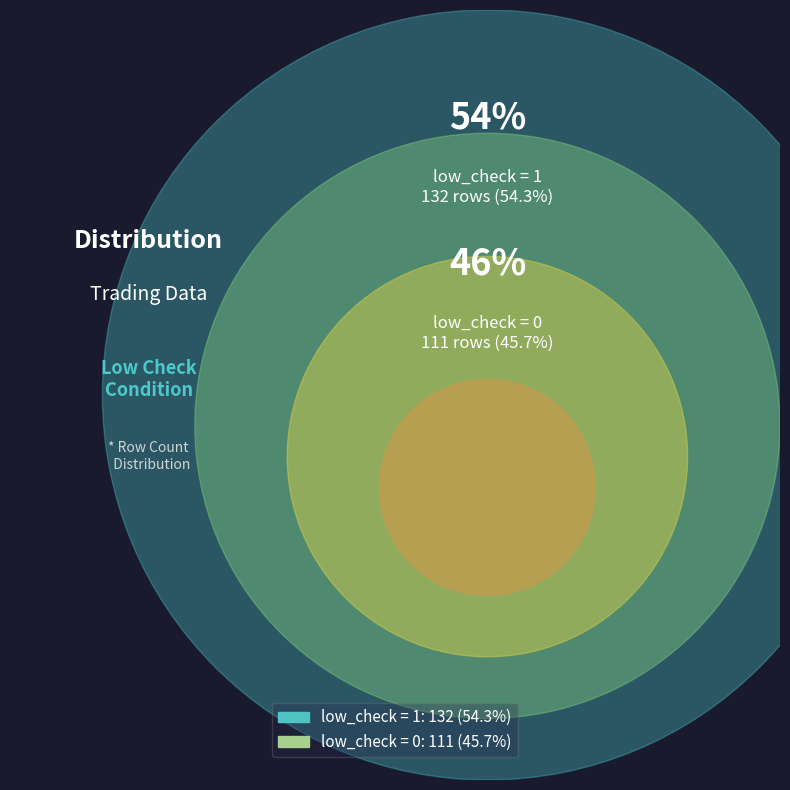

How much of the chart is everything except low_check = 0?

54.3%